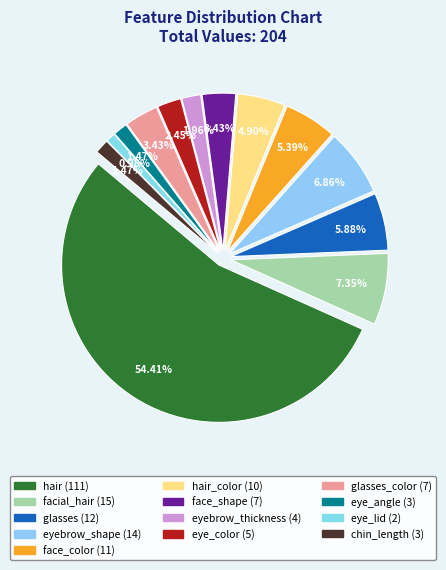

To the nearest percent, what portion does chin_length represent?

1%